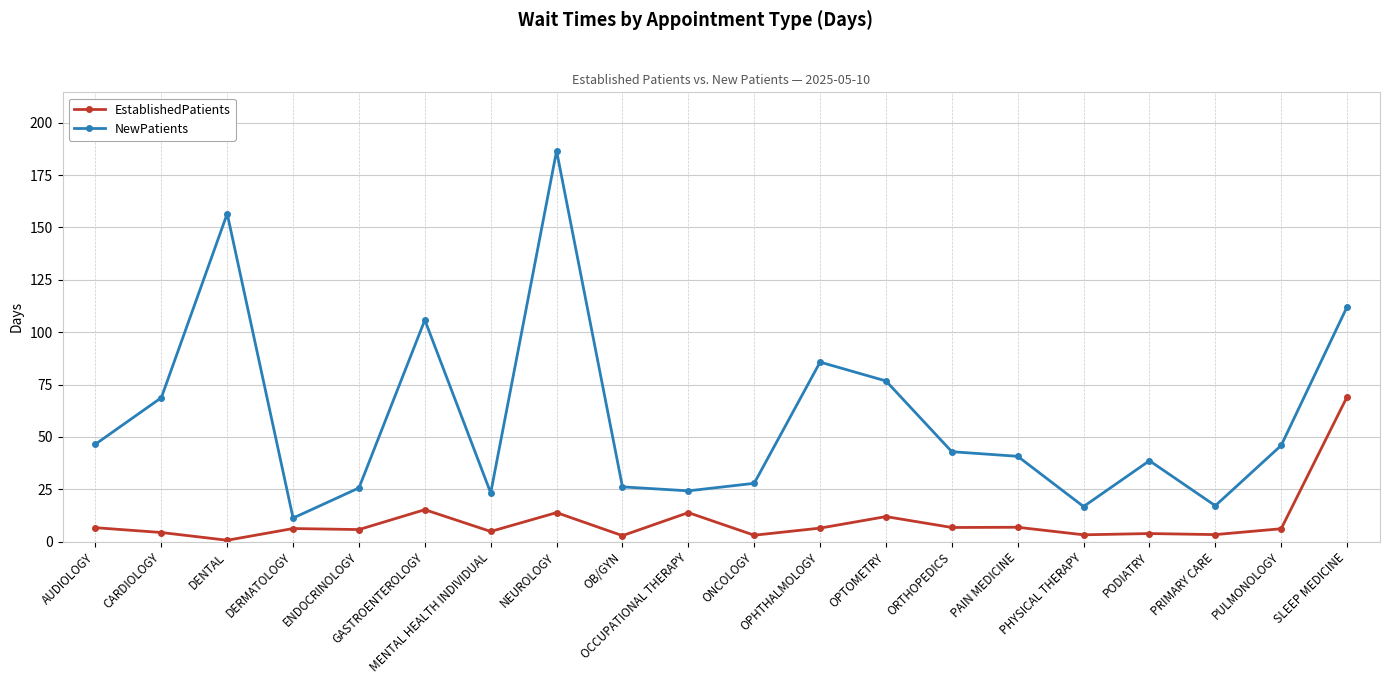

How many distinct data groups are displayed?

2